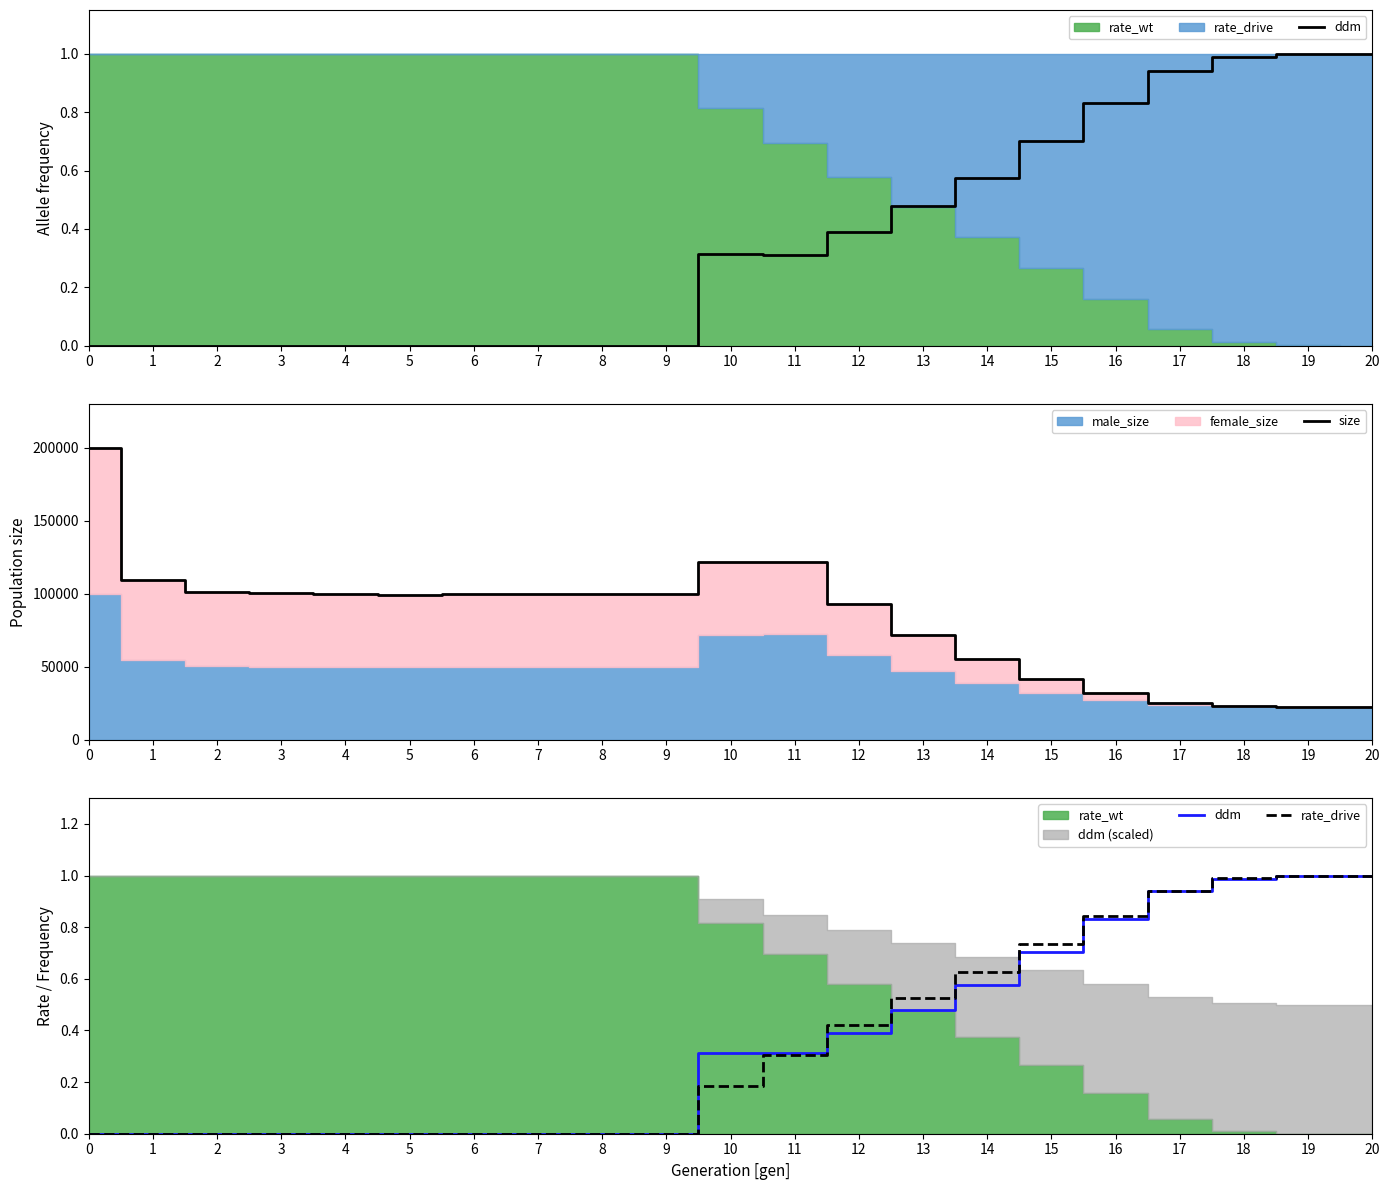

Which series has the largest range (max minus min)?

size